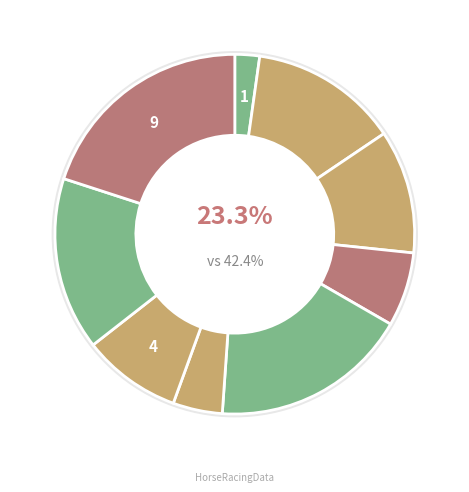

To the nearest percent, what portion does 5 represent?

18%